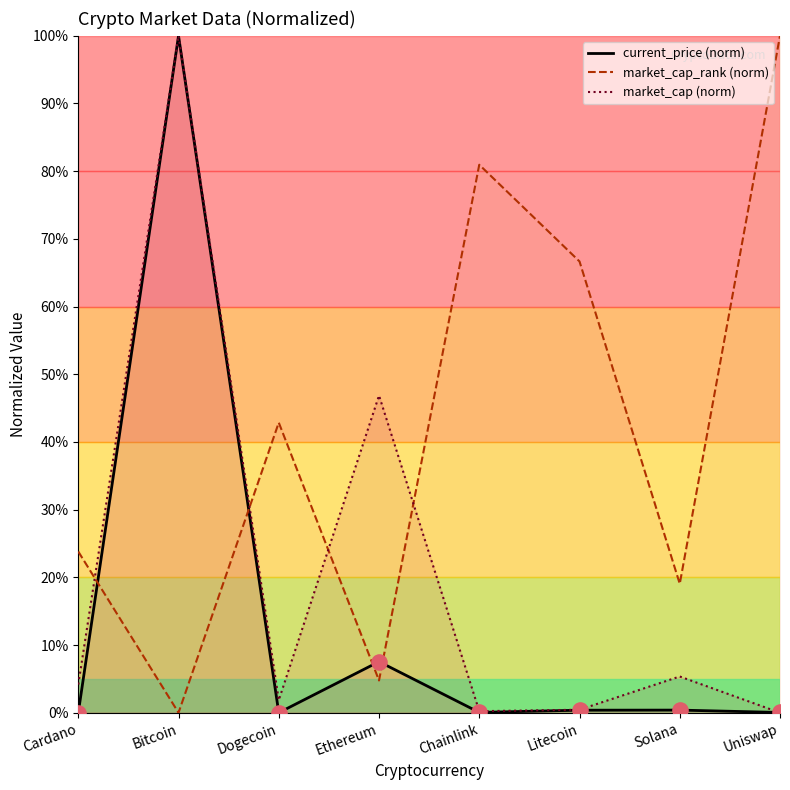

At how many categories does at least one series exceed 4?

8